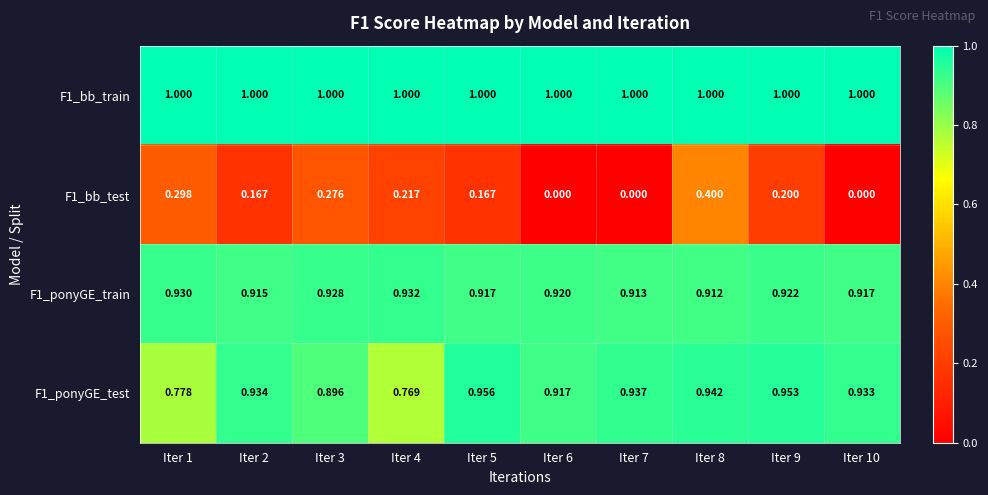

Is the value of F1_bb_test at Iter 6 greater than the value of F1_bb_train at Iter 8?

No